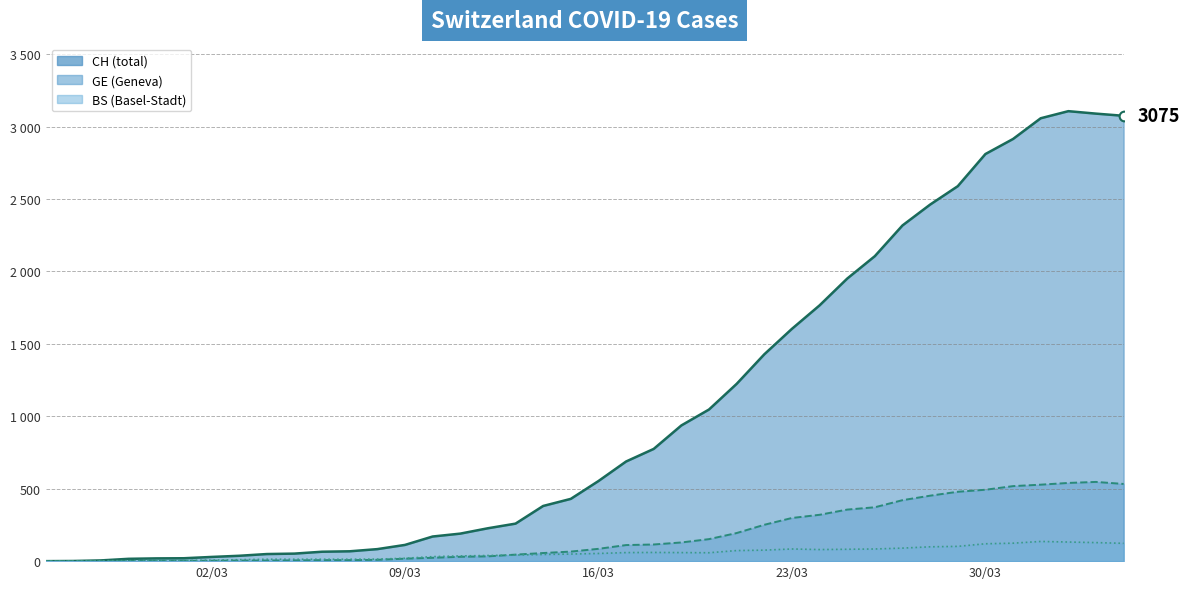

What is the difference between the maximum and minimum values in the CH_line series?

3107